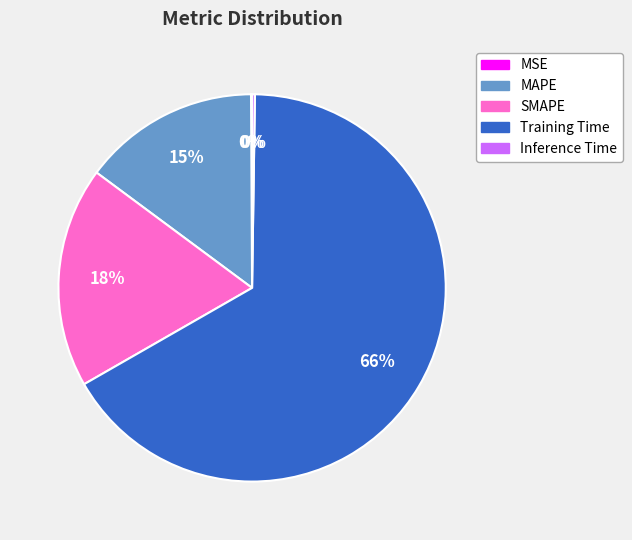

Is it true that SMAPE is 18% of the pie?

True